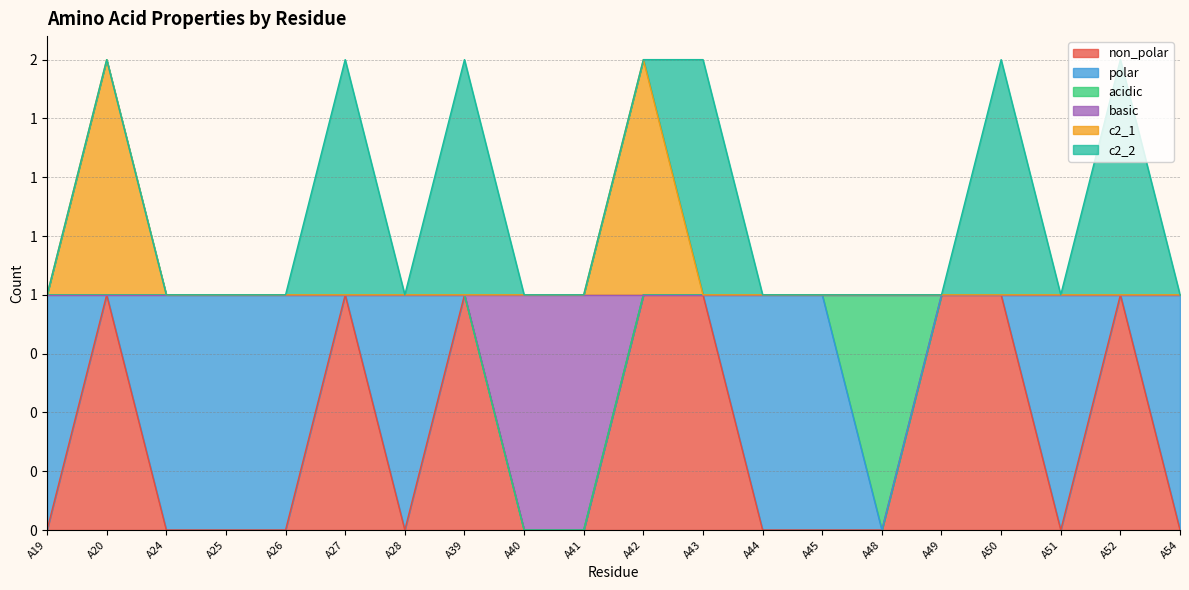

True or false: basic and c2_1 intersect in this chart.

False